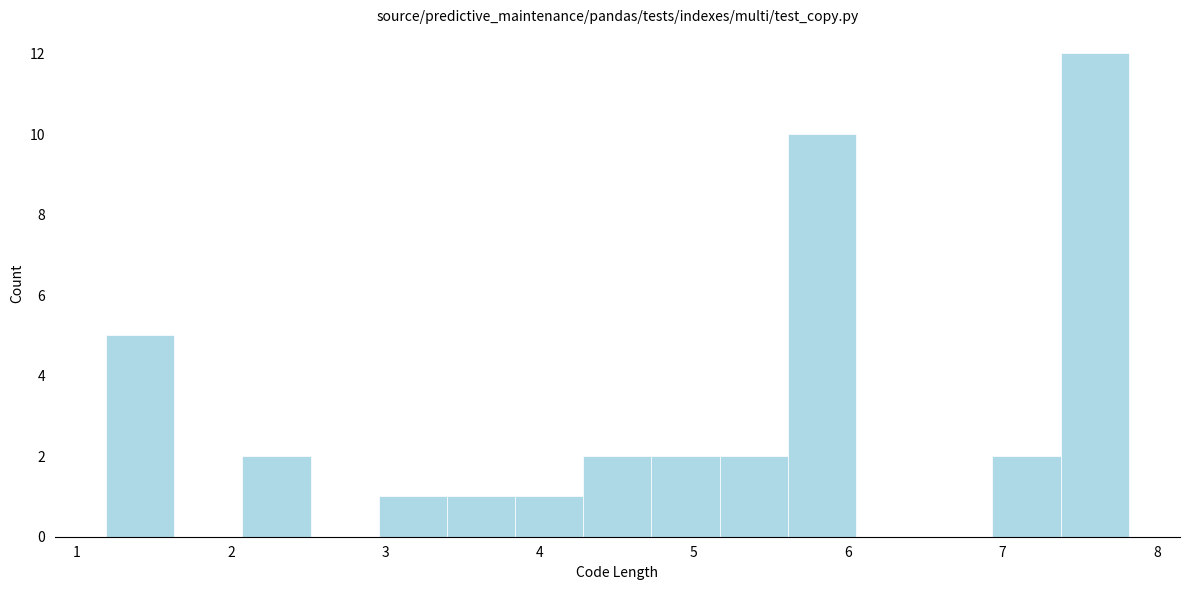

Reading left to right, transcribe this chart: for each bar, give the range it covers on the x-axis and its height. Neither the bar edges nor the heights are printed on the chart, so give them approximately, as read against the axes.

1.2 to 1.6: 5
1.6 to 2.1: 0
2.1 to 2.5: 2
2.5 to 3.0: 0
3.0 to 3.4: 1
3.4 to 3.8: 1
3.8 to 4.3: 1
4.3 to 4.7: 2
4.7 to 5.2: 2
5.2 to 5.6: 2
5.6 to 6.1: 10
6.1 to 6.5: 0
6.5 to 6.9: 0
6.9 to 7.4: 2
7.4 to 7.8: 12